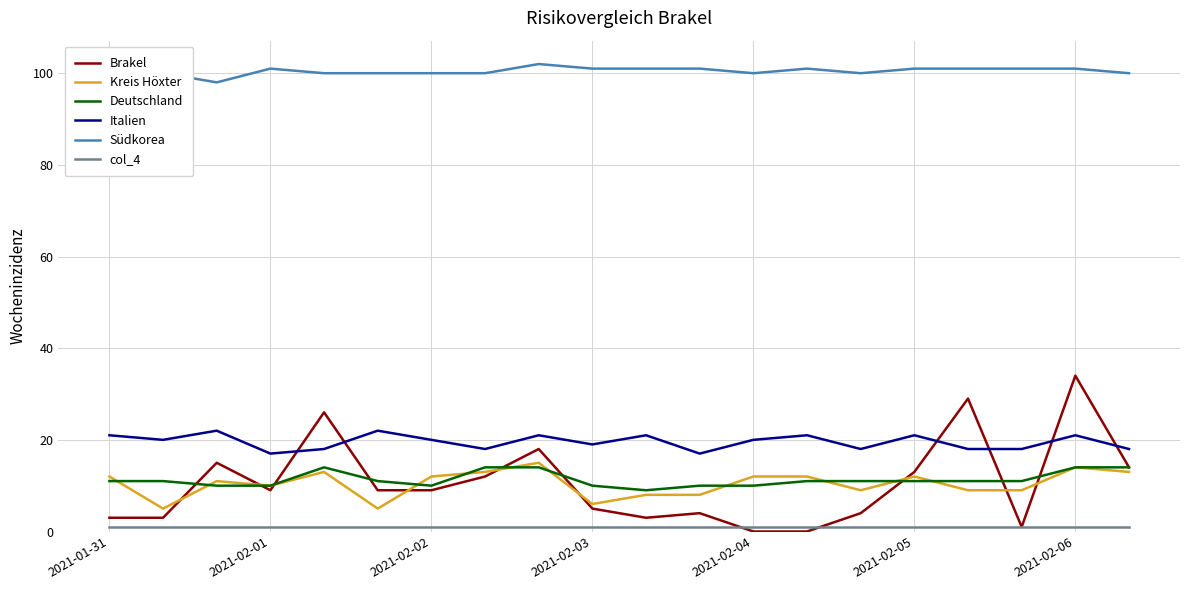

What is the highest value of the Italien series?

22